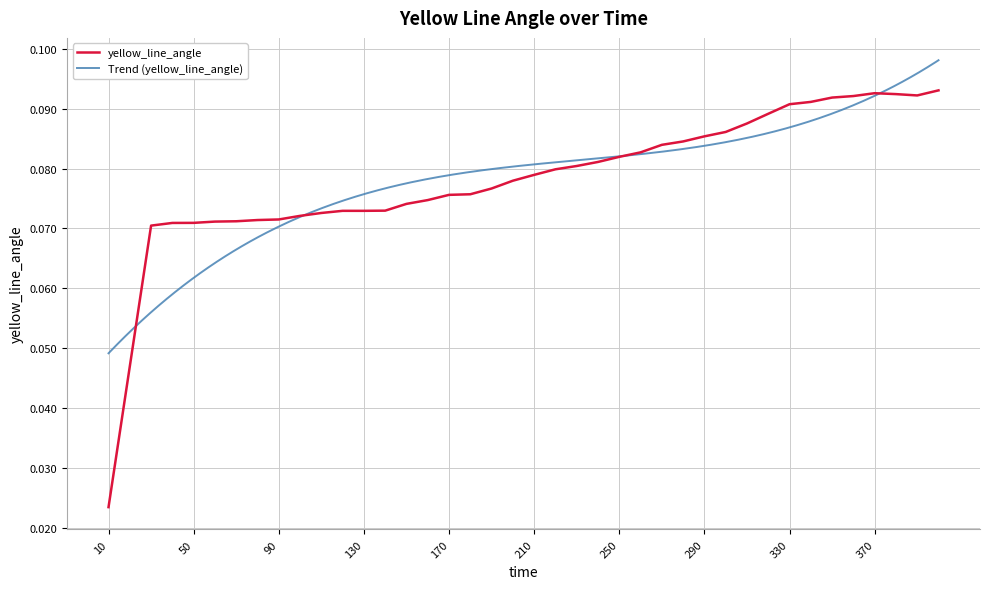

List the labels in order of value, largest first.

400, 370, 380, 390, 360, 350, 340, 330, 320, 310, 300, 290, 280, 270, 260, 250, 240, 230, 220, 210, 200, 190, 180, 170, 160, 150, 140, 120, 130, 110, 100, 90, 80, 70, 60, 50, 40, 30, 20, 10